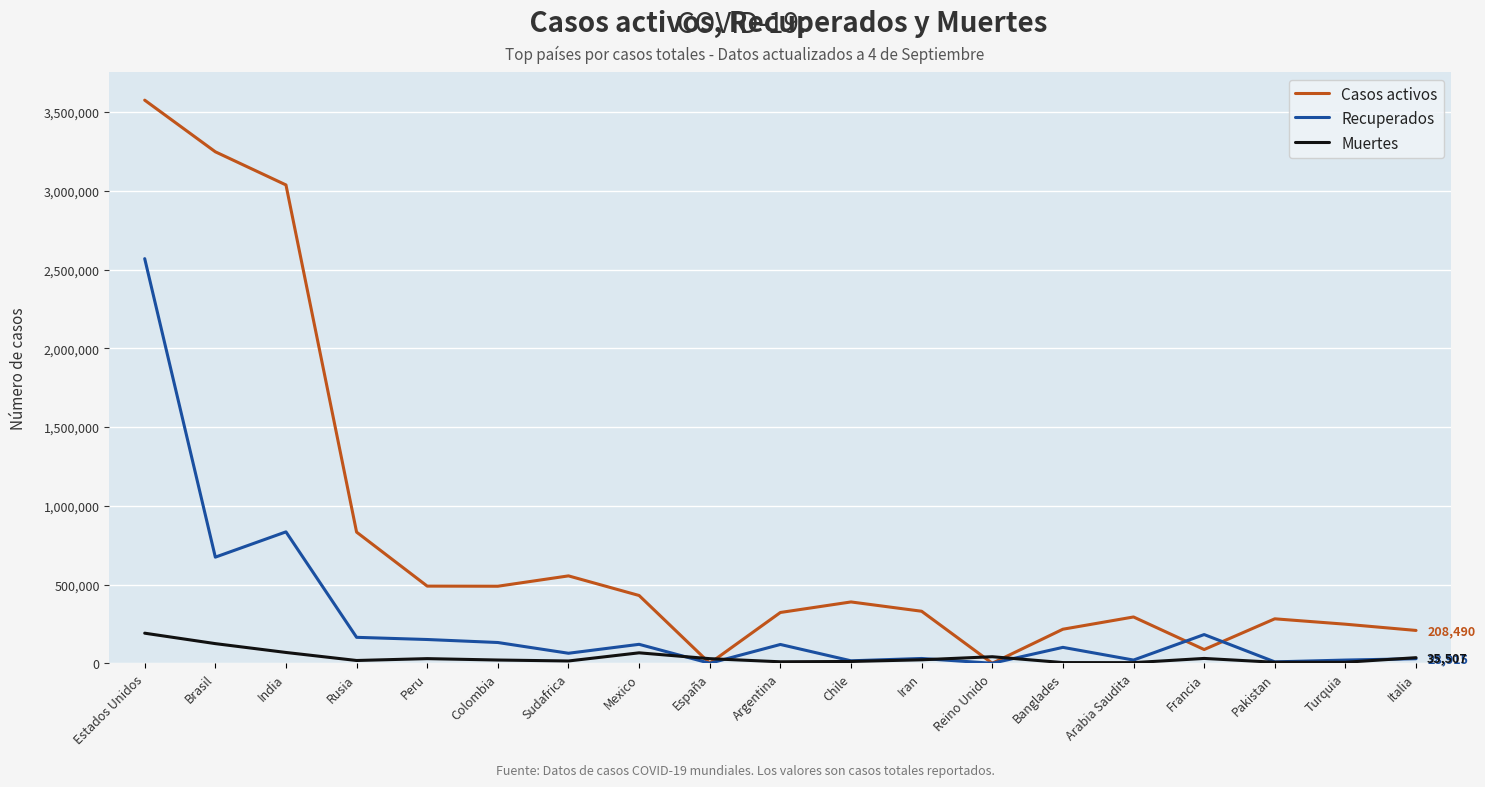

Where is Casos activos nearest to the value 1787747?

Rusia